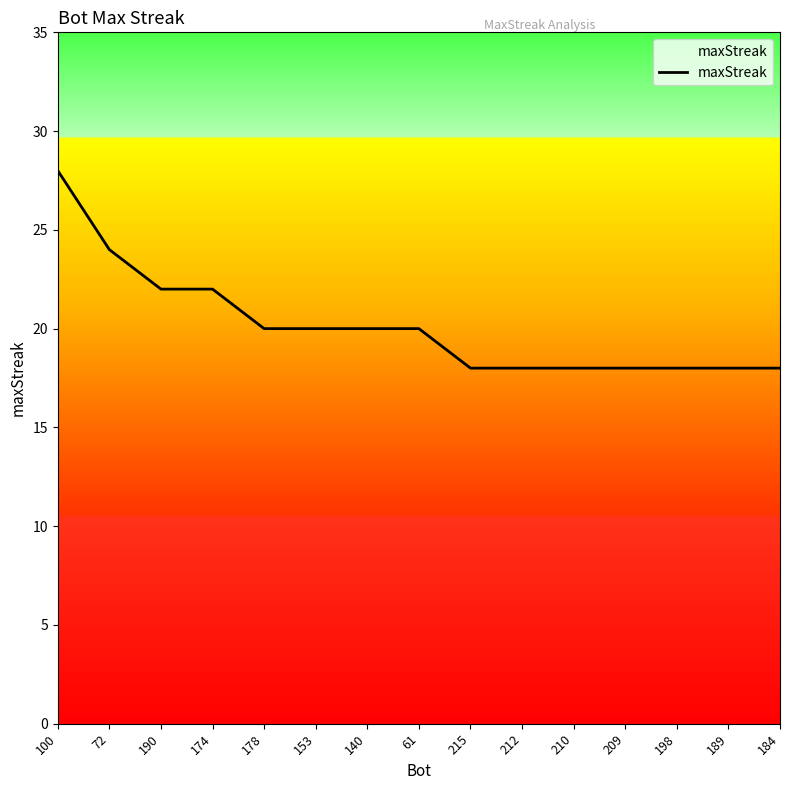

How many series are shown in this chart?

1